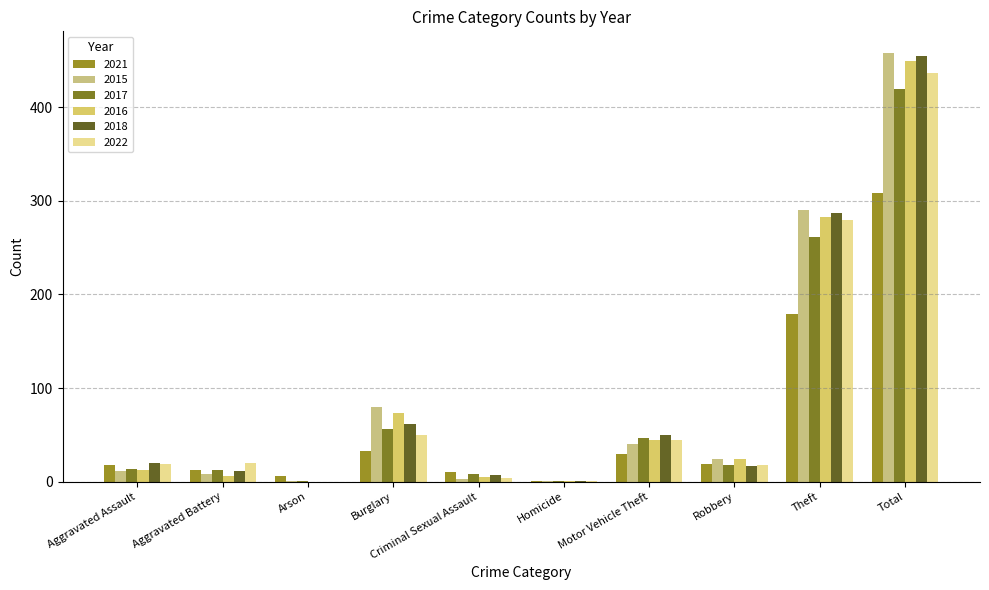

What is the difference between the second highest and second lowest values in the 2017 series?

260